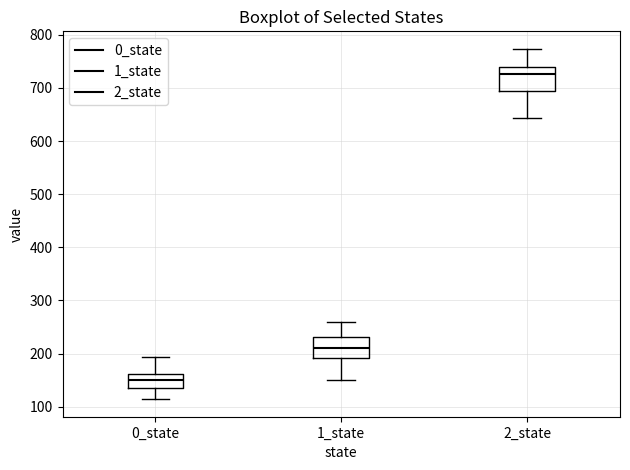

Reading left to right, transcribe this box plot: for each box, give where its median line is, the range the box spans, and where its two whiskers end, as read against the y-axis. The values are not printed on the chart, so give them approximately, as read against the axis.

0_state: median 150, box 130 to 160, whiskers 110 to 190
1_state: median 210, box 190 to 230, whiskers 150 to 260
2_state: median 730, box 690 to 740, whiskers 640 to 770